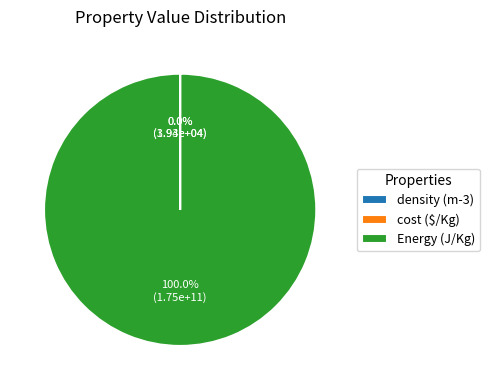

What is the majority slice?

Energy (J/Kg)